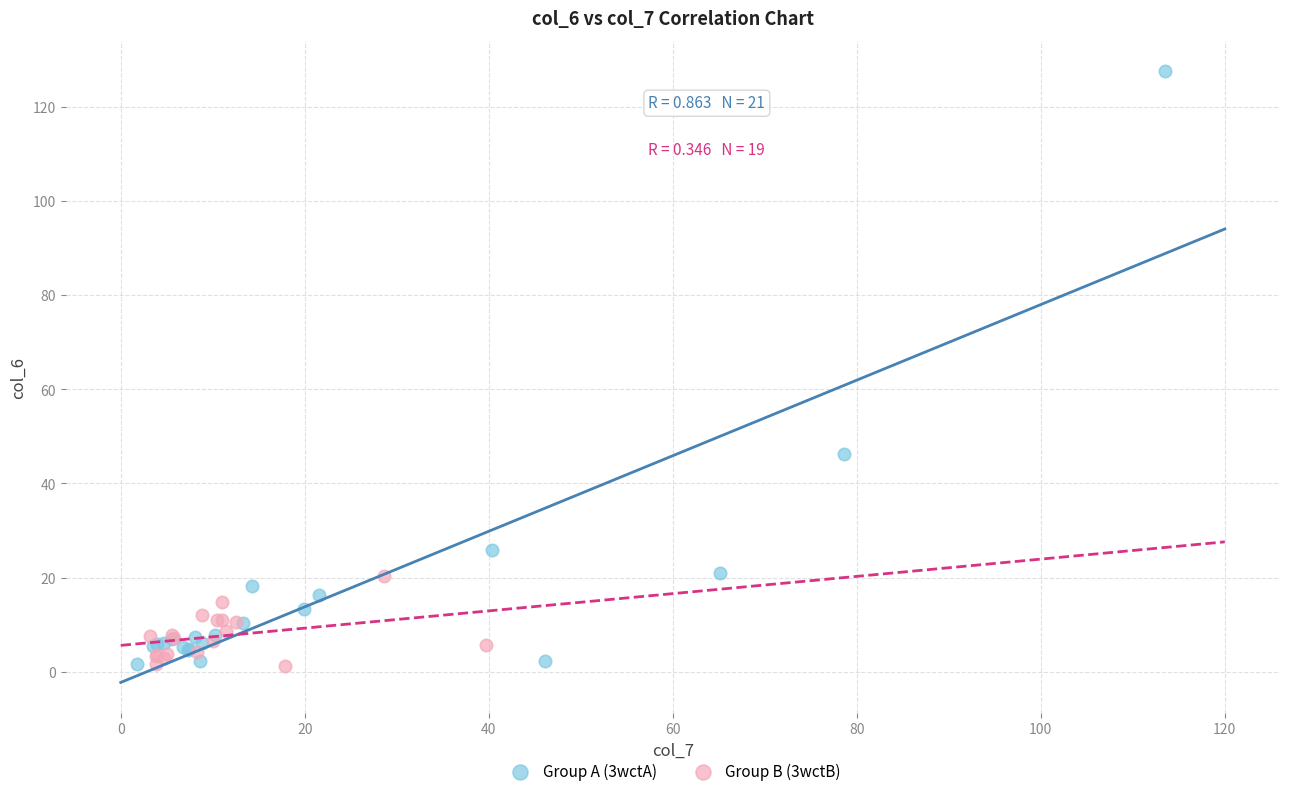

Which series contains the highest Y value?

Group A (3wctA)